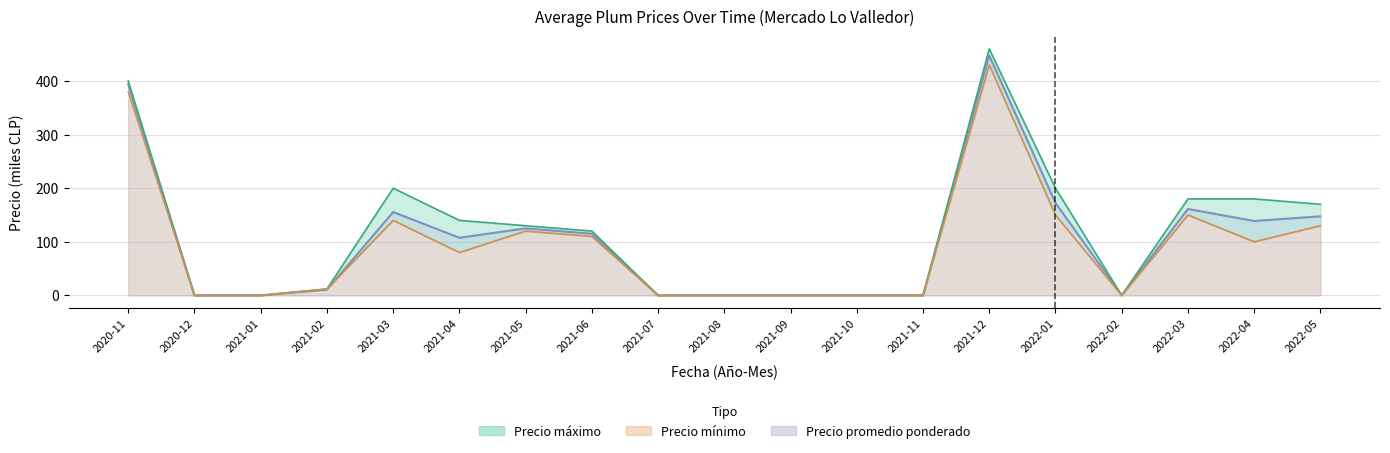

In Precio promedio ponderado, how many points are lower than both neighbors (excluding endpoints)?

3